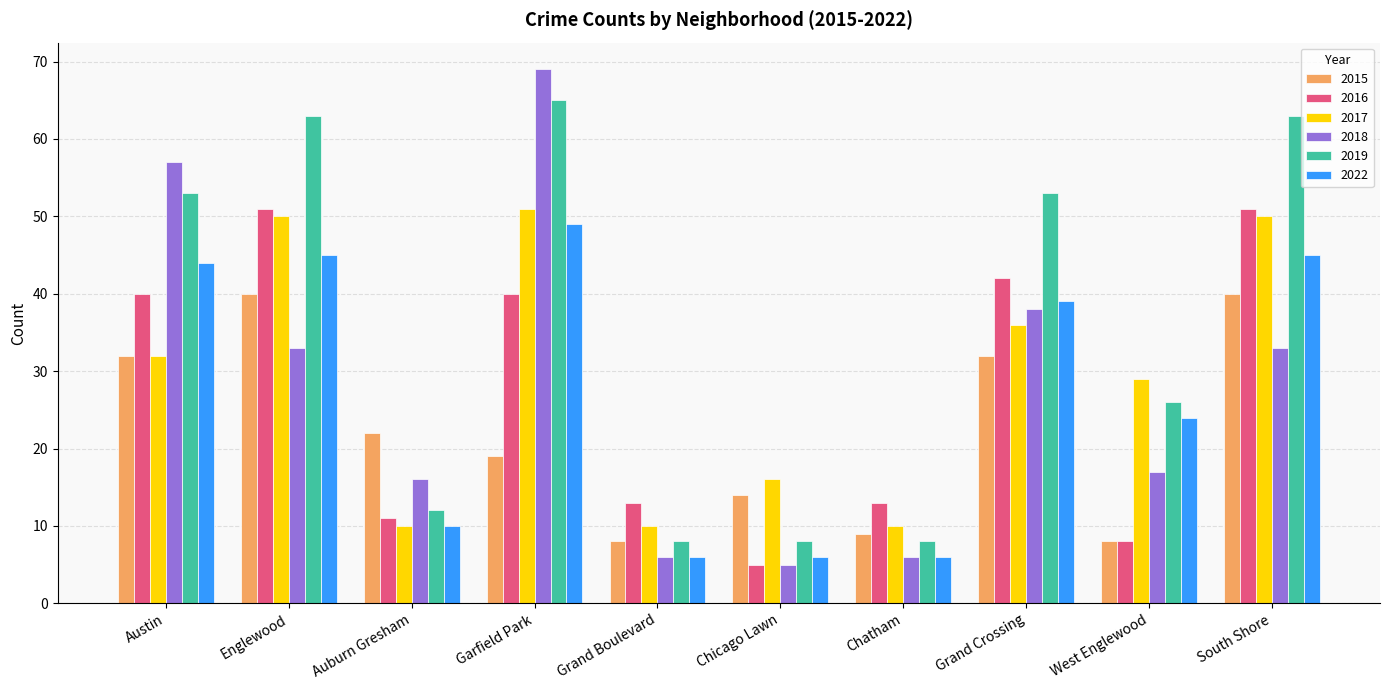

How many groups of bars are there?

10